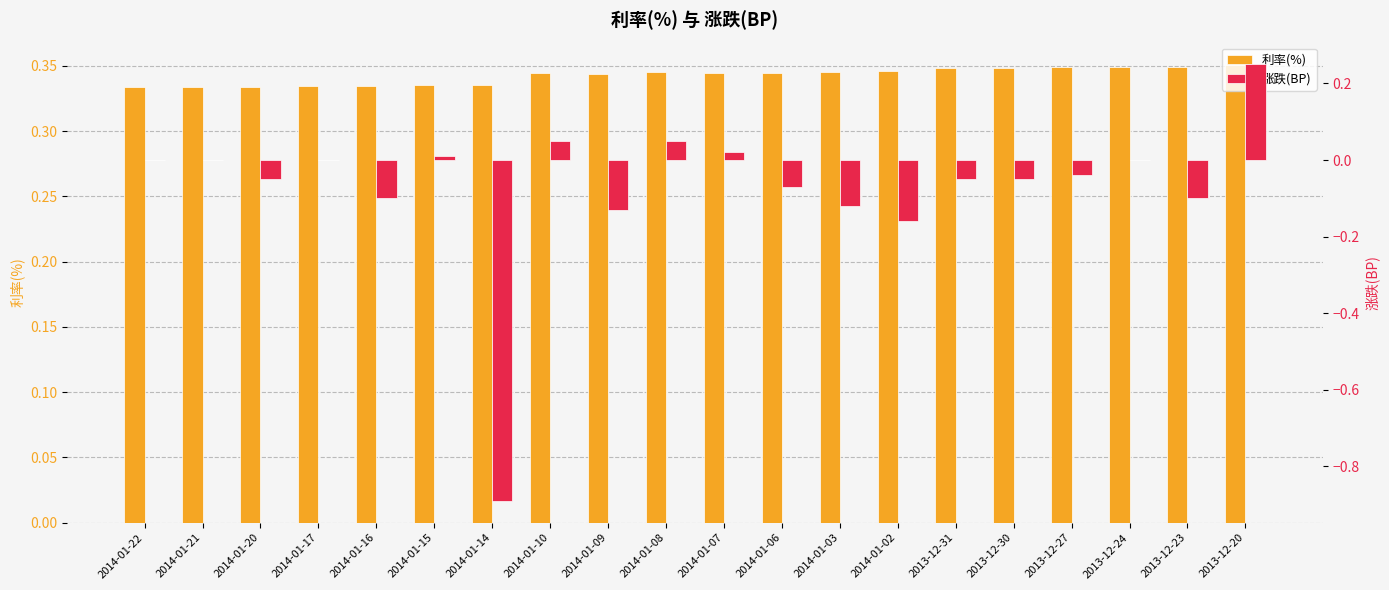

Which label corresponds to the smallest value in the chart?

2014-01-14